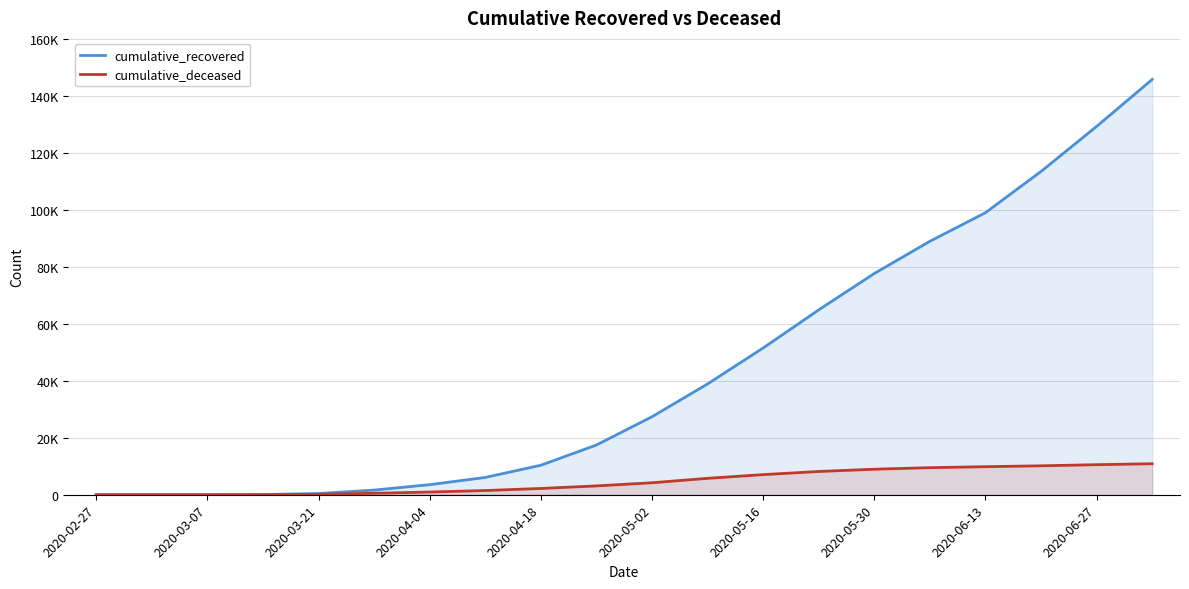

List the series in order of their overall mean, highest first.

cumulative_recovered, cumulative_deceased